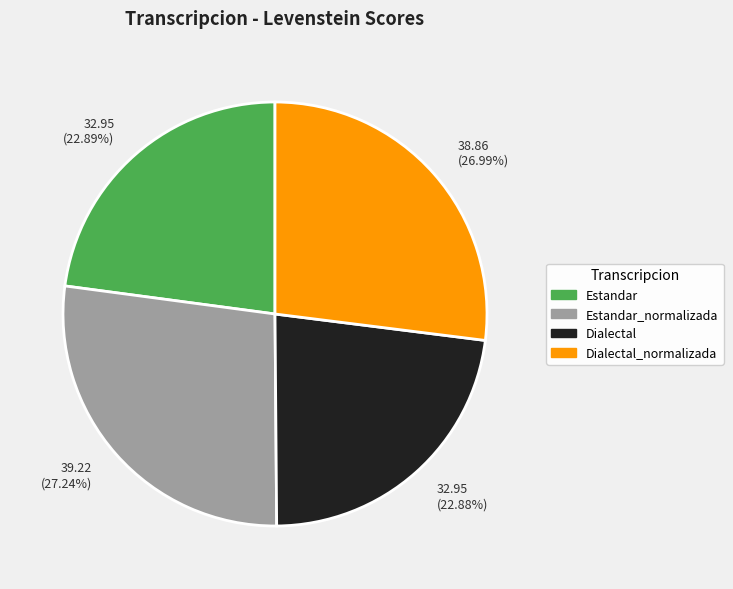

Is there any slice that represents more than half of the pie?

No